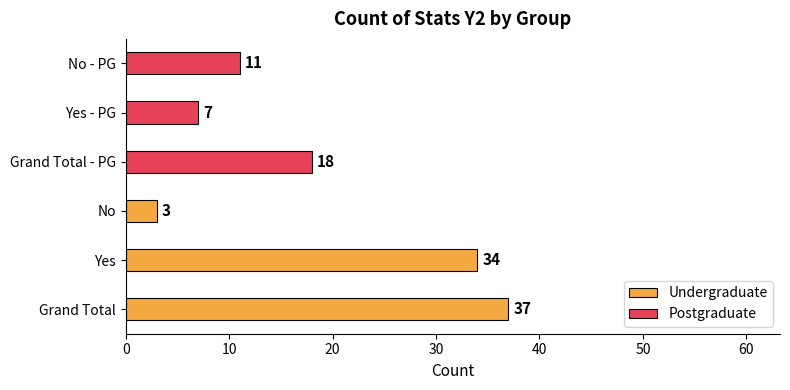

What are all the series names shown in the legend?

Undergraduate, Postgraduate